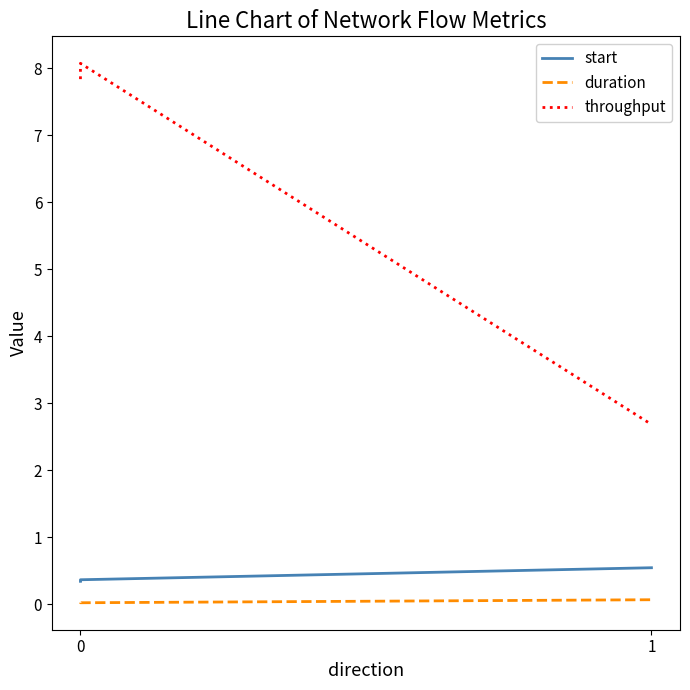

Is the value of duration at 0 greater than the value of throughput at 0?

No